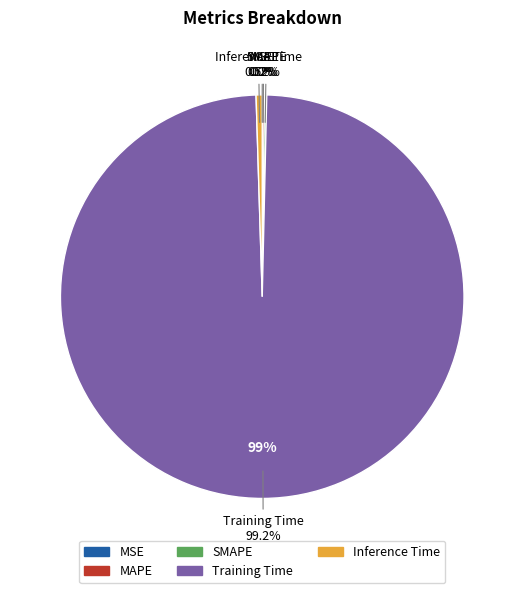

What is the smallest slice in the pie chart?

MSE